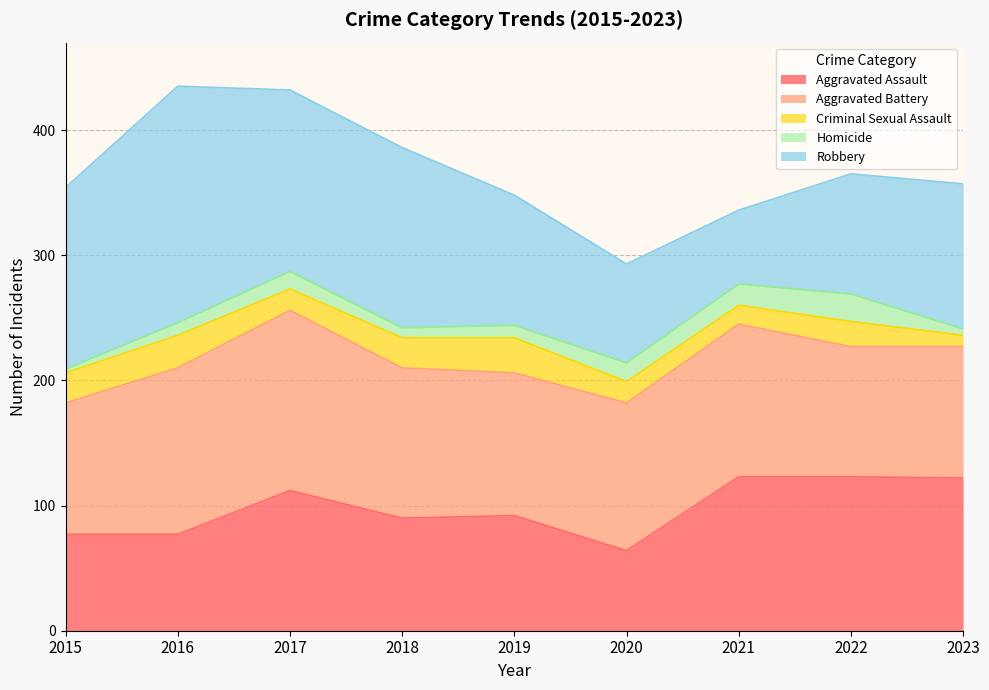

Which series has the largest total across all categories?

Robbery